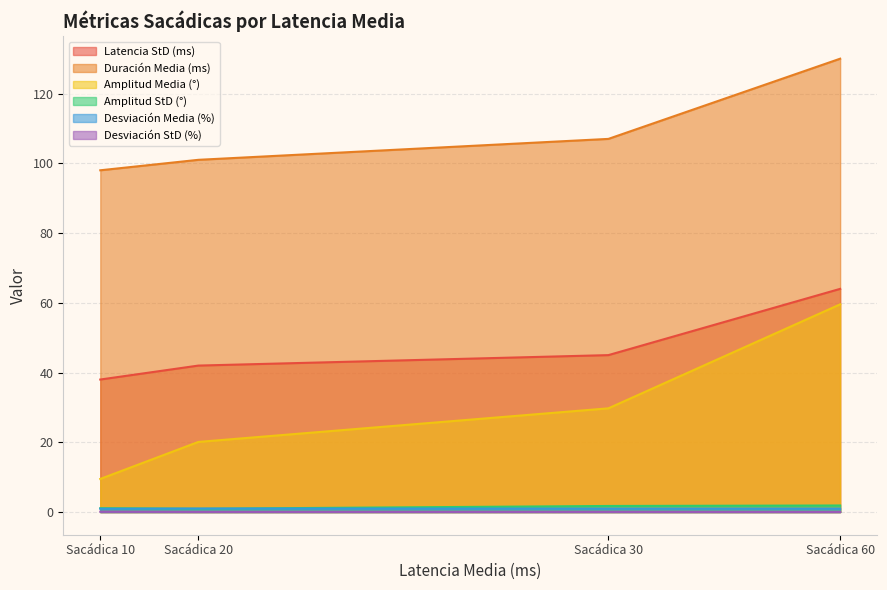

Which label corresponds to the smallest value in the chart?

Sacádica 60